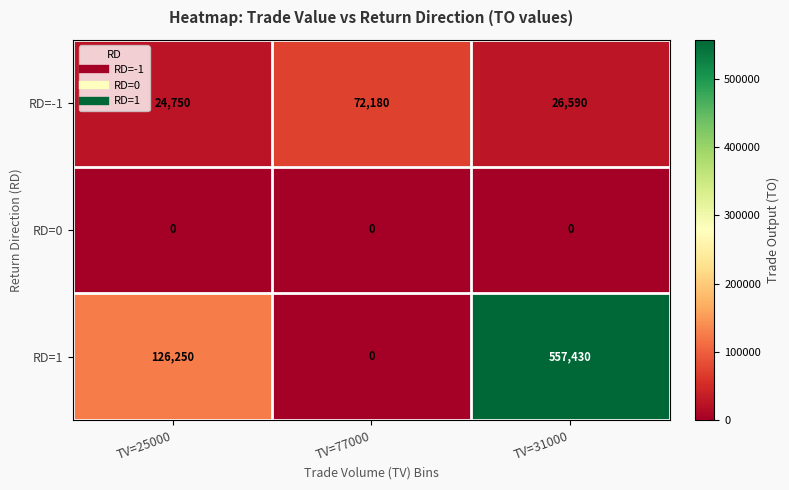

The value of RD=-1 at TV=31000 is 26590. True or false?

True